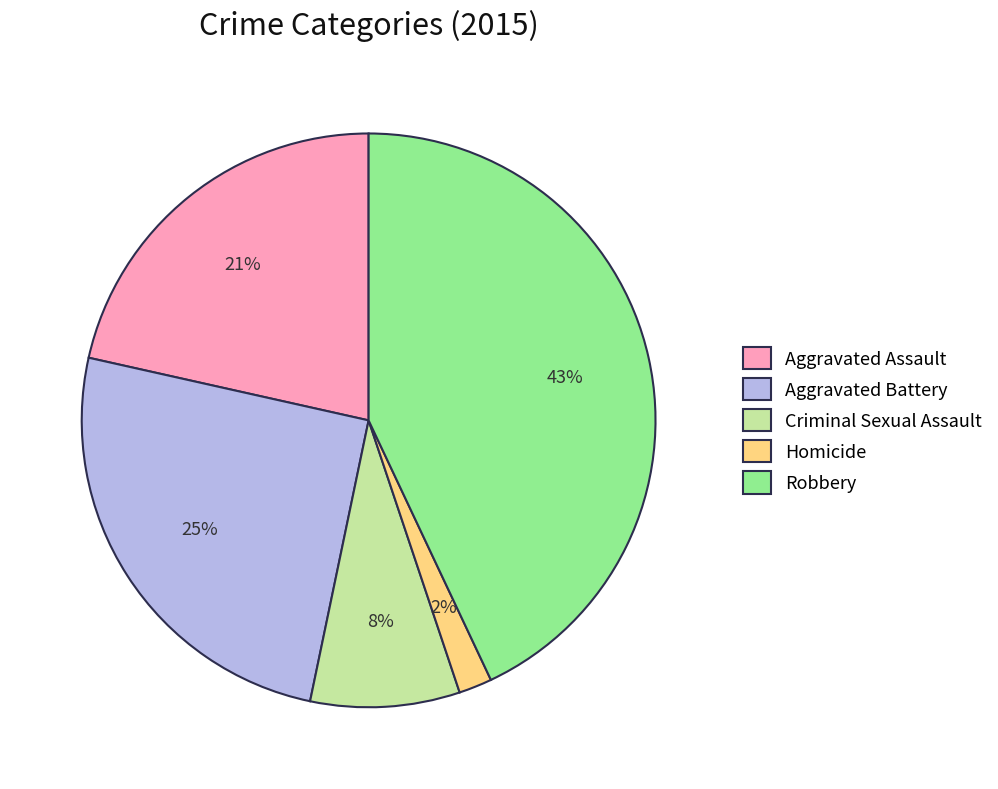

Do Aggravated Battery and Robbery together represent more than half of the pie?

Yes